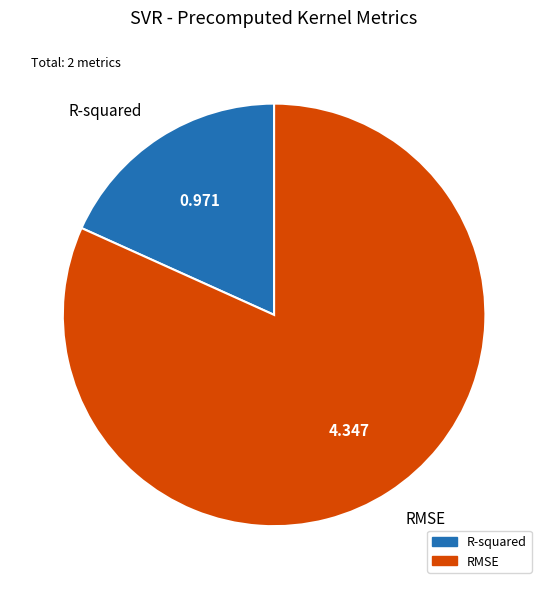

How many segments does this pie chart have?

2